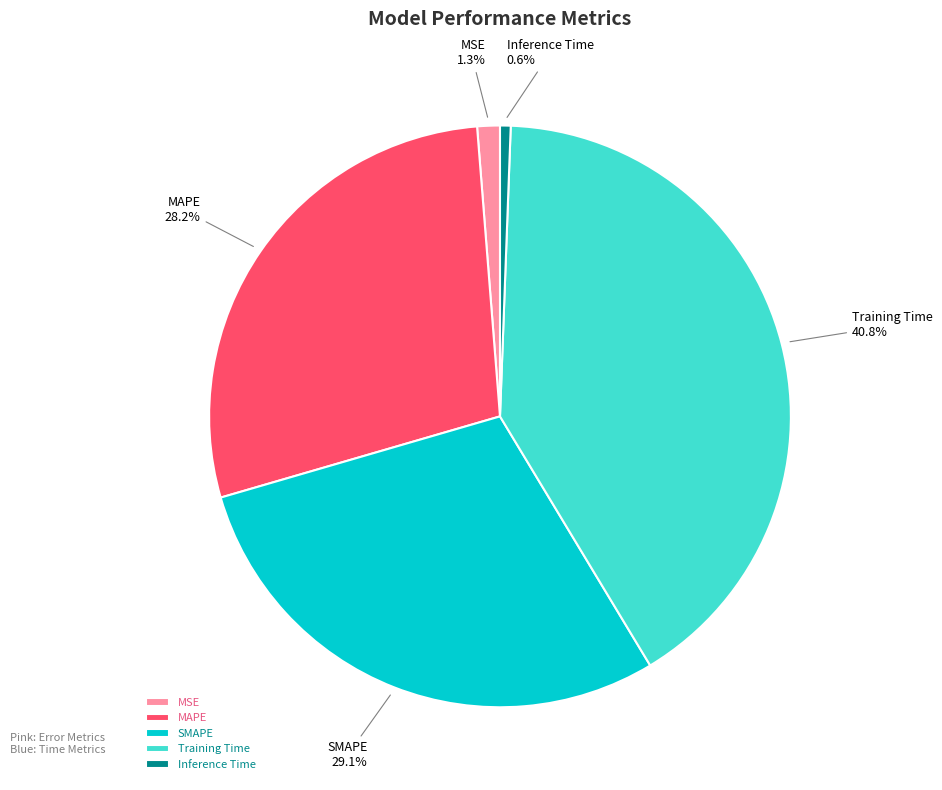

Is there any slice that represents more than half of the pie?

No